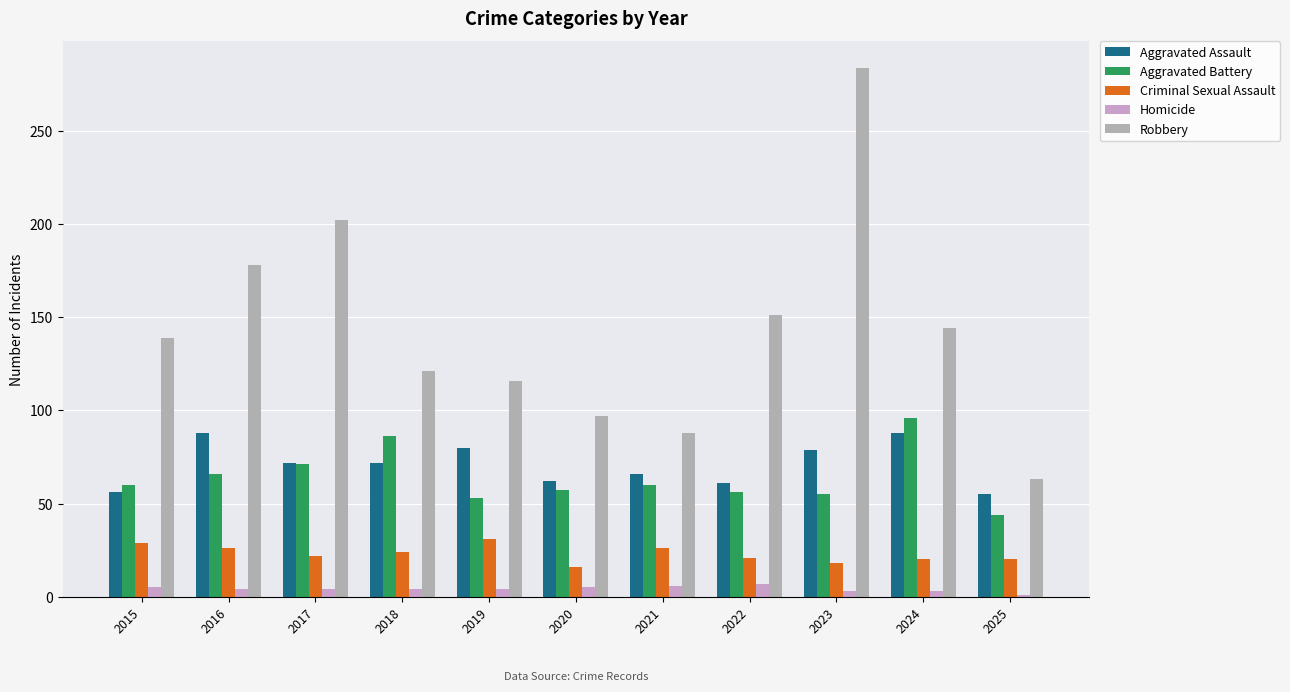

At 2023, list the series in order from largest to smallest.

Robbery, Aggravated Assault, Aggravated Battery, Criminal Sexual Assault, Homicide